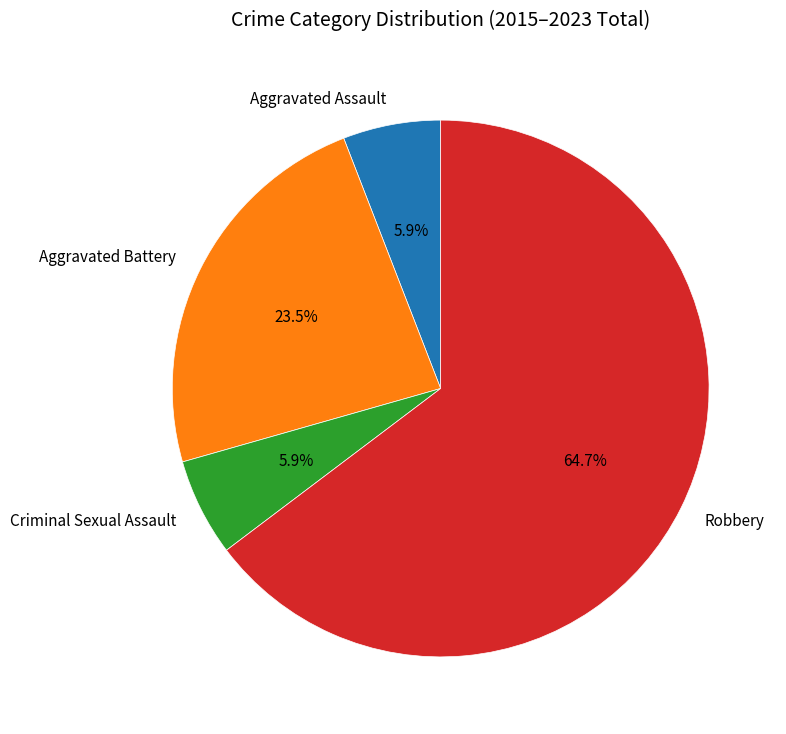

Is it true that Aggravated Assault is 1% of the pie?

False